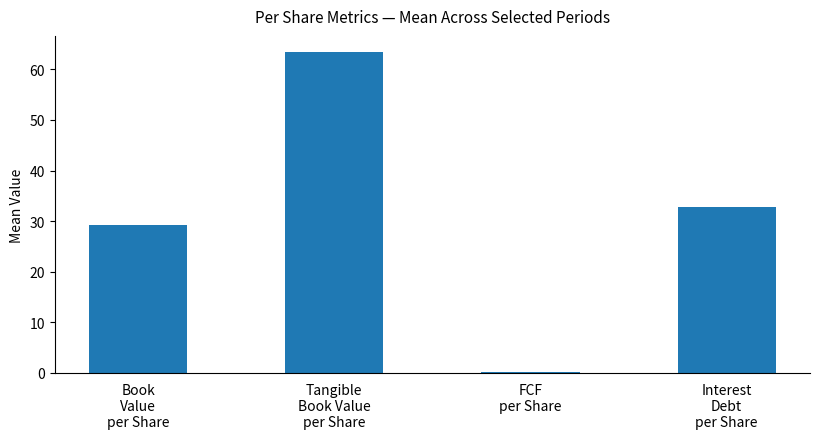

What is the maximum value shown in the chart?

63.4